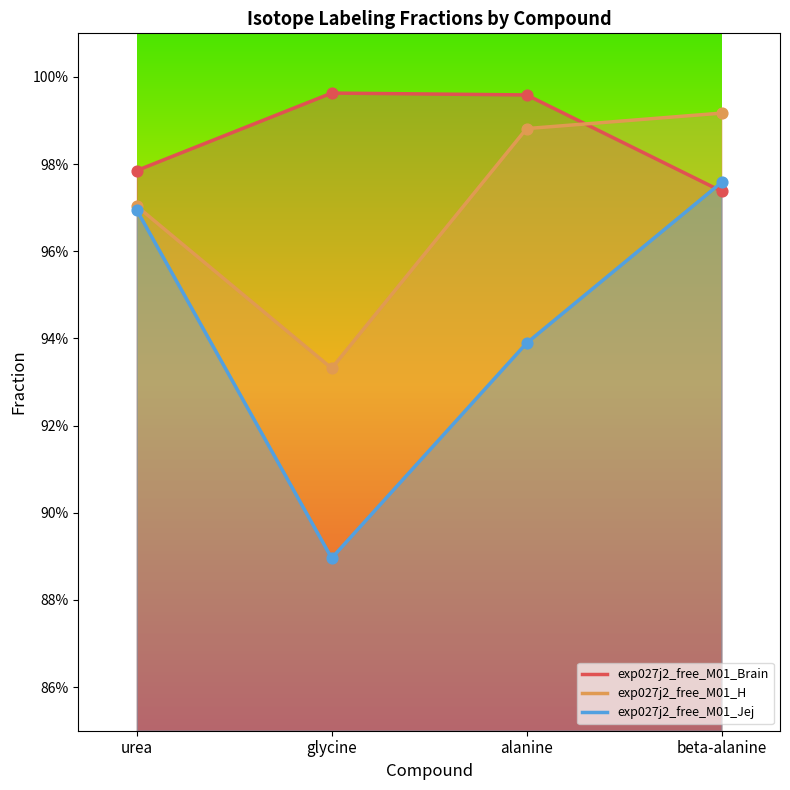

What are all the series names shown in the legend?

exp027j2_free_M01_Brain, exp027j2_free_M01_H, exp027j2_free_M01_Jej